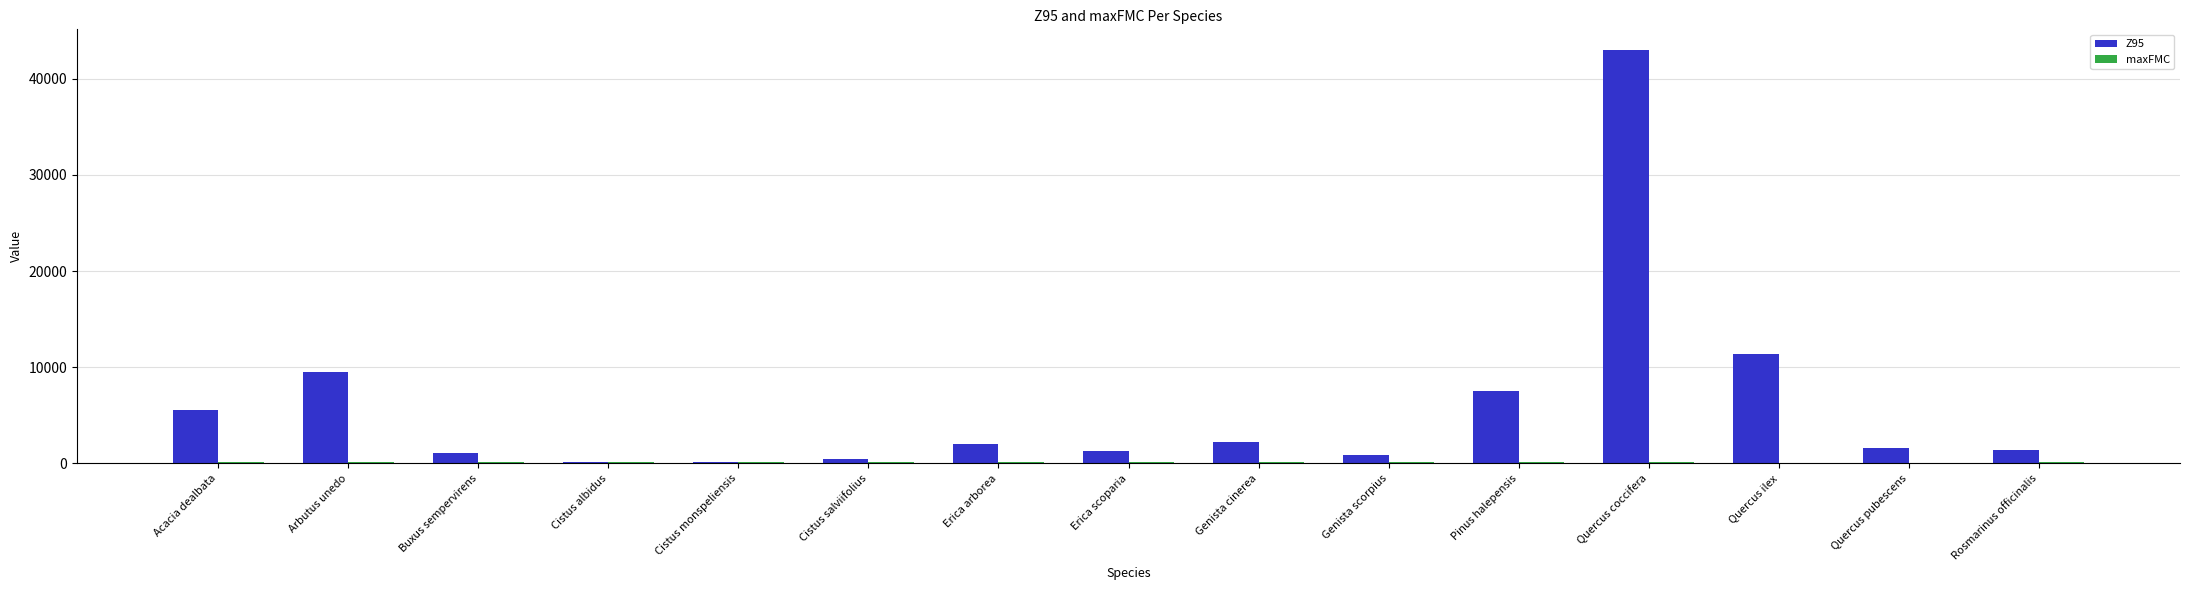

At which category is the sum across all series the highest?

Quercus coccifera